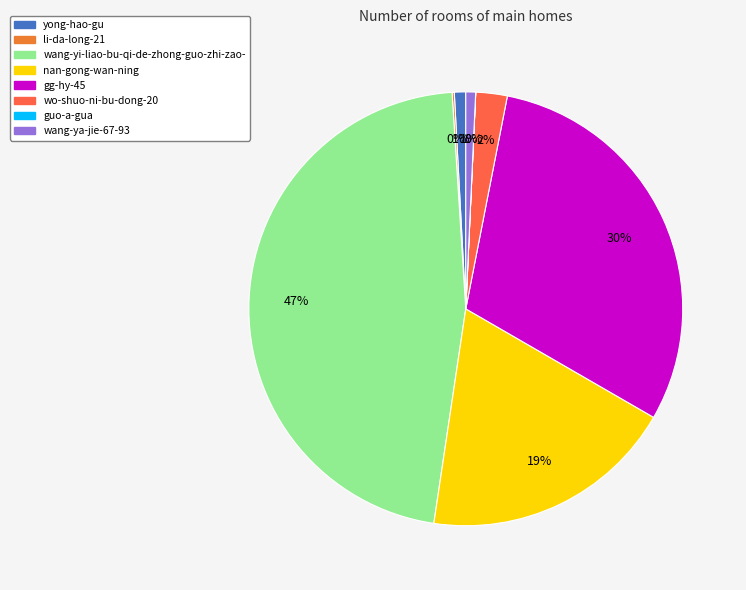

Is guo-a-gua the majority of the pie?

No